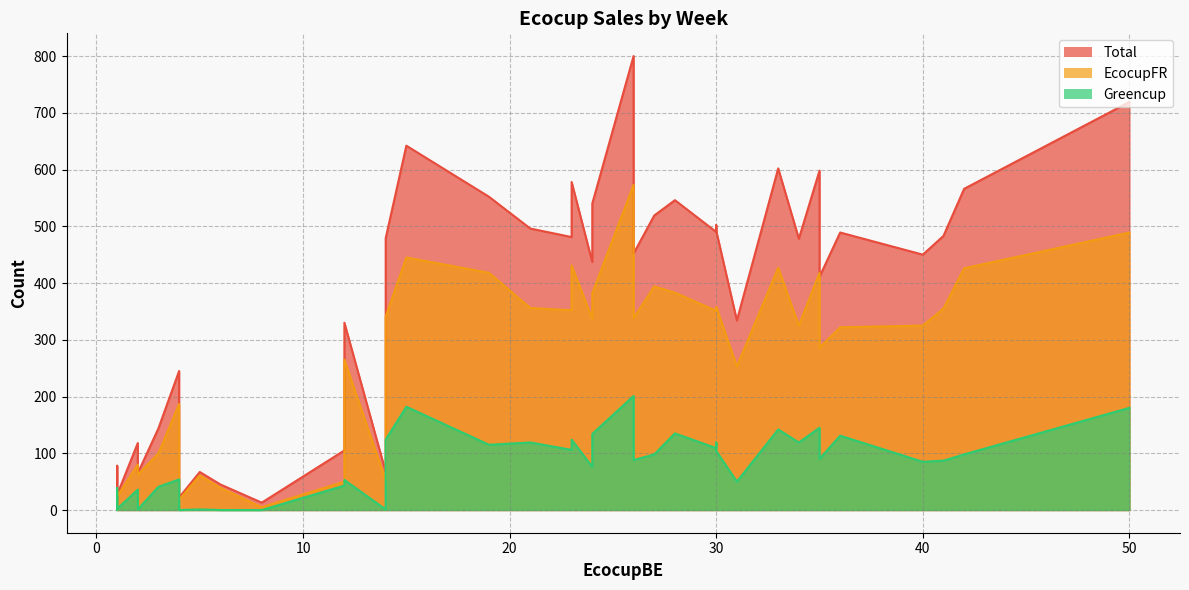

Reading left to right, list all the values displayed in this chart.

Total: 483	502	334	800	578	566	519	330	1	719	546	552	481	450	598	500	540	478	411	642	492	496	437	489	602	490	479	452	245	13	144	22	67	78	27	118	45	65	105	67
EcocupFR: 355	353	253	573	431	426	394	265	0	489	383	418	352	325	418	350	382	325	286	445	358	356	337	322	427	351	341	338	187	5	100	18	61	38	24	80	39	62	50	52
Greencup: 87	119	50	201	124	98	98	53	0	180	135	115	106	85	145	126	134	119	90	182	104	119	76	131	142	109	124	88	54	0	41	0	1	39	2	36	0	1	43	1
EcocupBE: 41	30	31	26	23	42	27	12	1	50	28	19	23	40	35	24	24	34	35	15	30	21	24	36	33	30	14	26	4	8	3	4	5	1	1	2	6	2	12	14